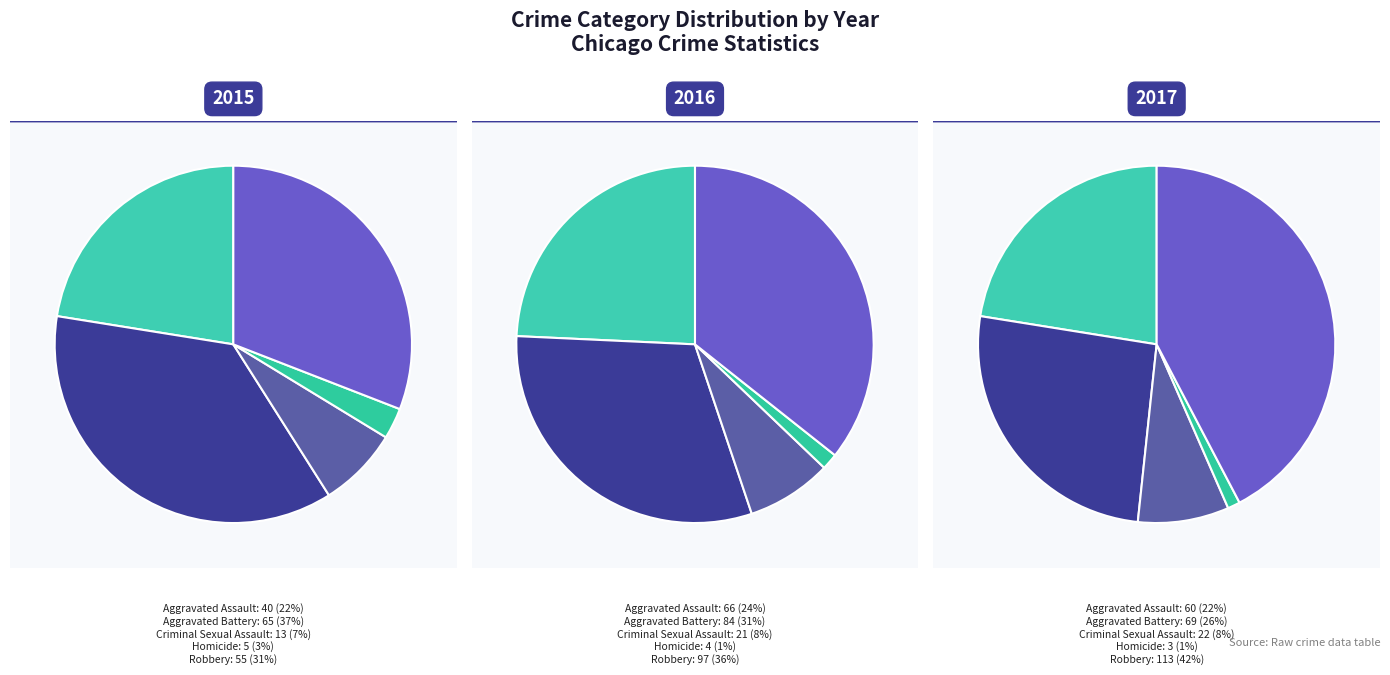

To the nearest percent, what portion does Robbery represent?

31%